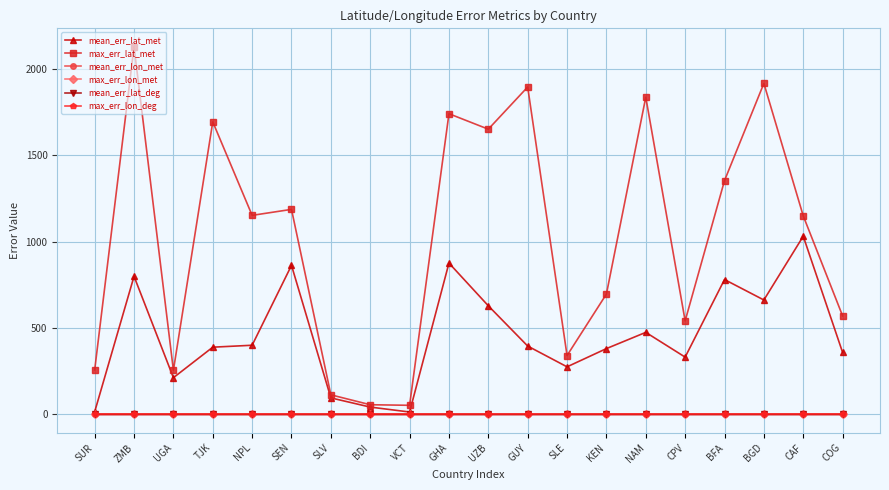

What is the sum of all max_err_lon_met values?

0.2